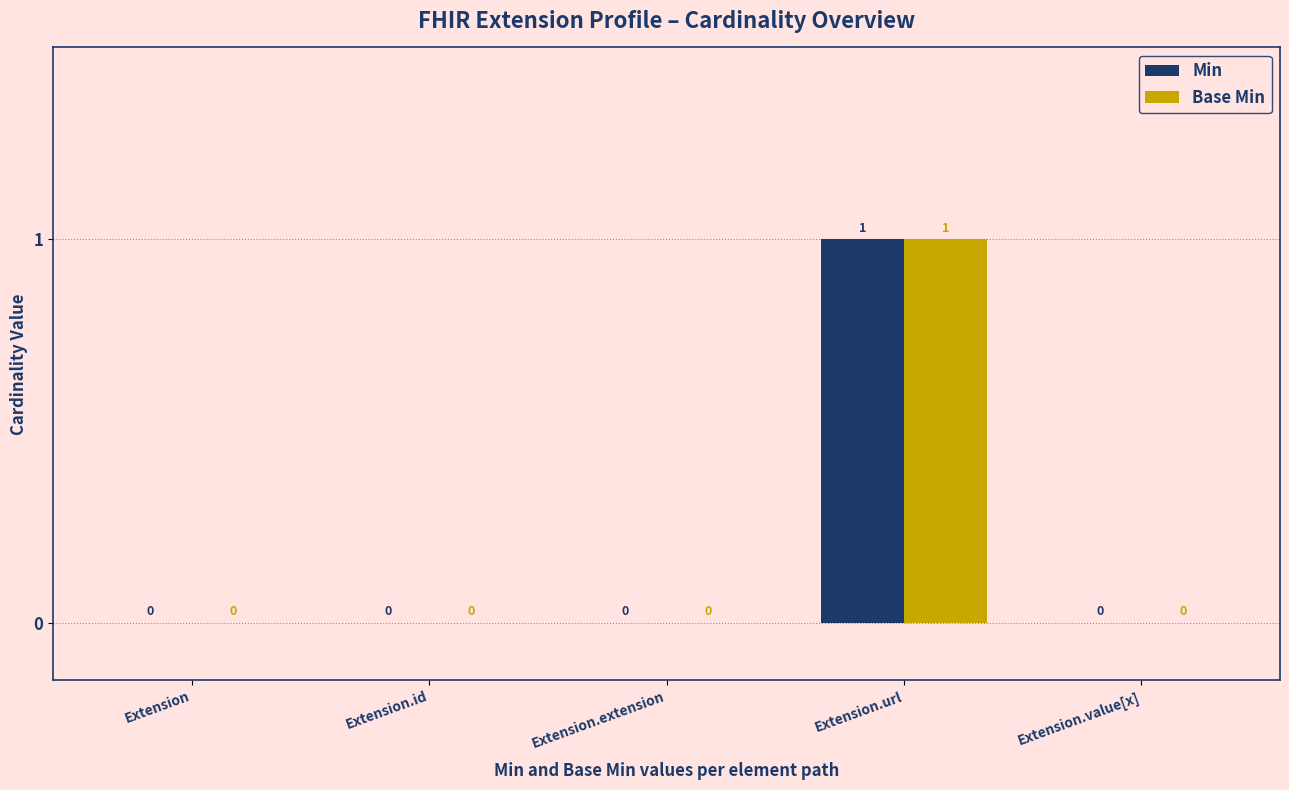

How many data points in Base Min are above 0?

1